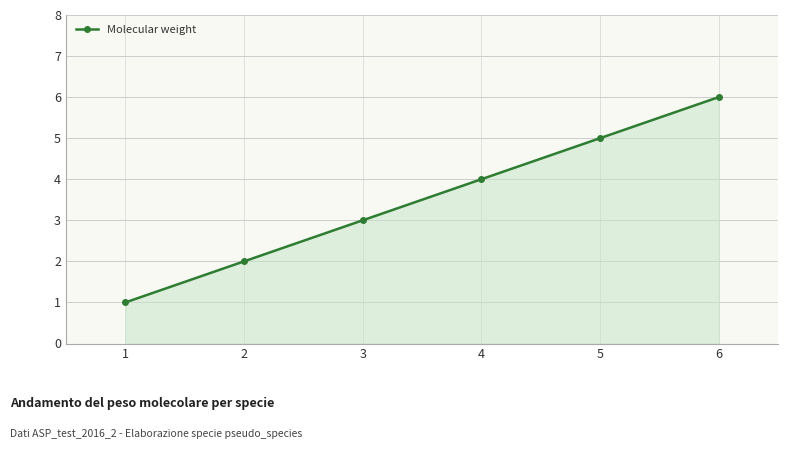

The value at 2 is 2. True or false?

True